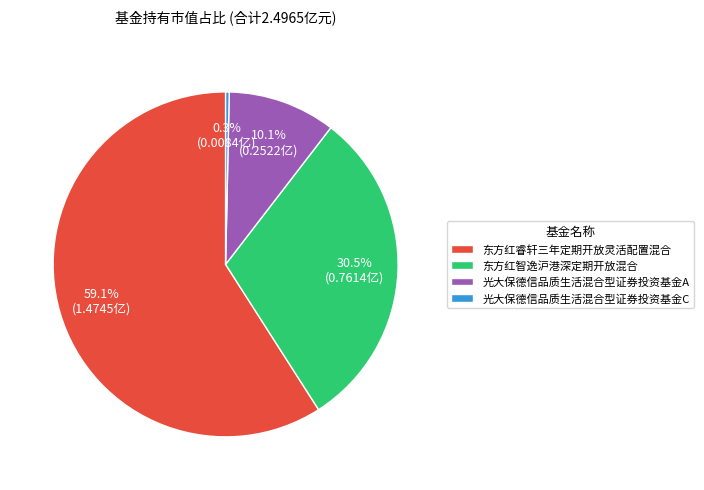

Does 光大保德信品质生活混合型证券投资基金C represent more than half of the total?

No